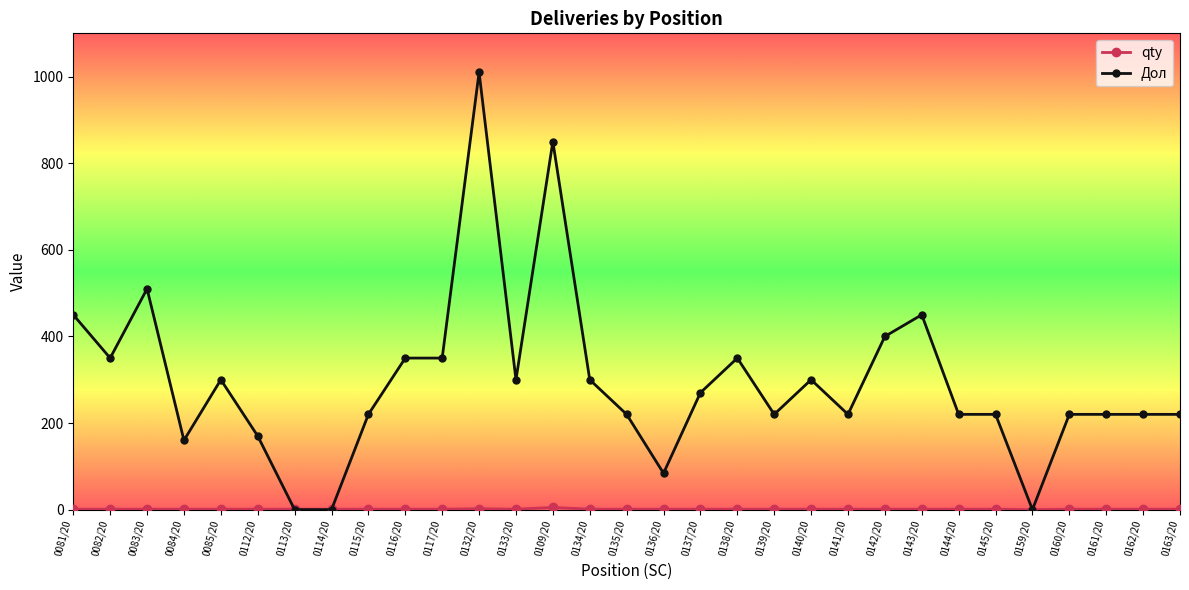

Where is the first local minimum for Дол?

0082/20